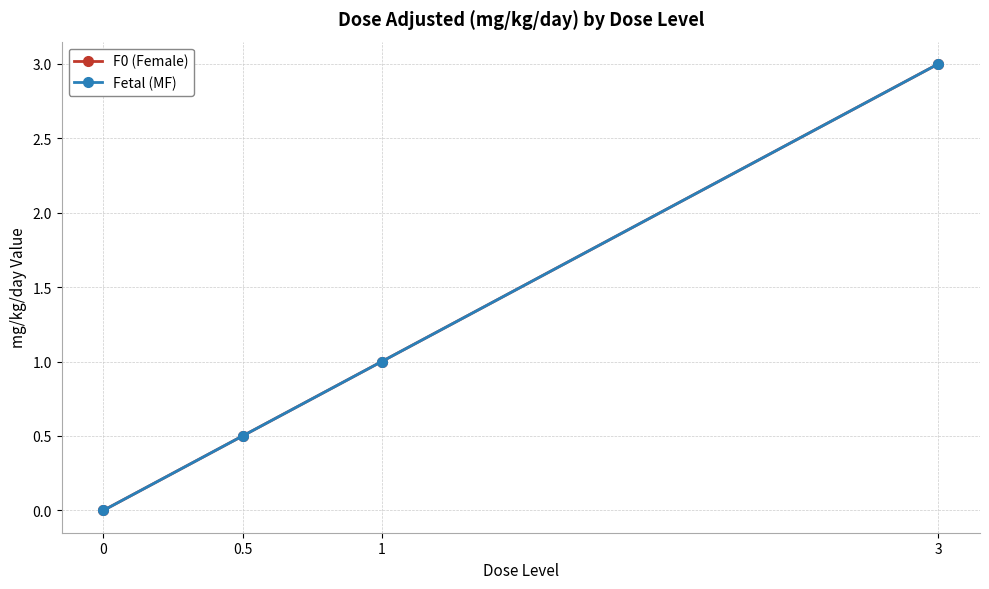

What value does the Fetal (MF) series have at 0.5?

0.5